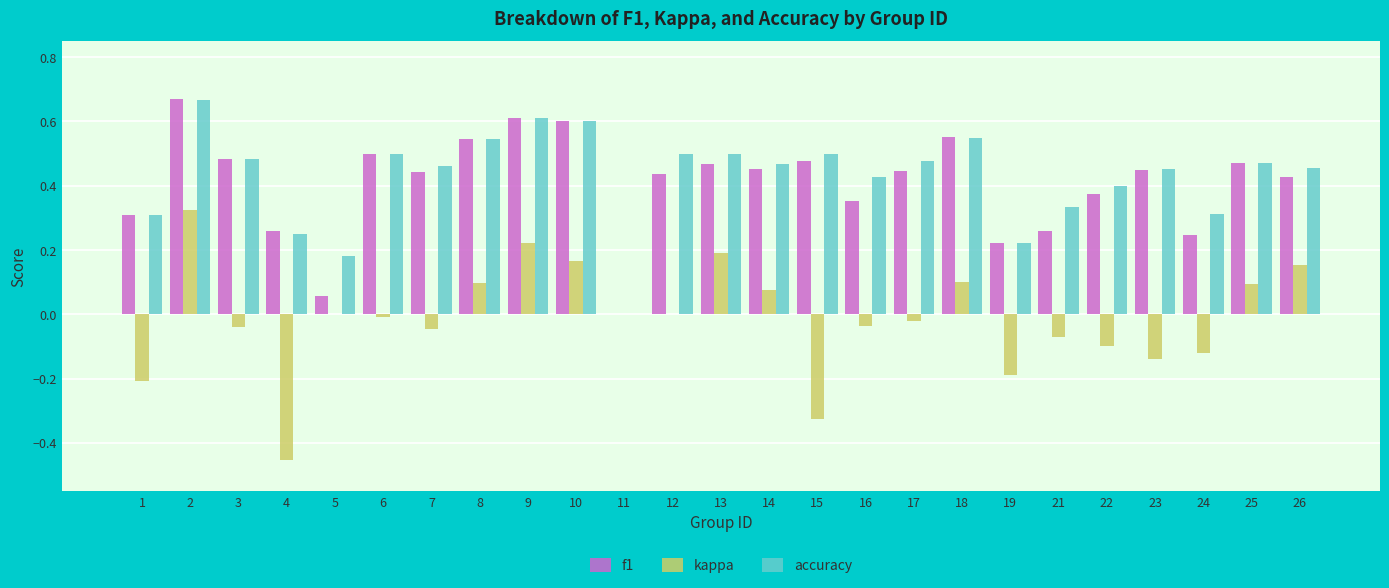

Which series changed the most between 2 and 8?

kappa